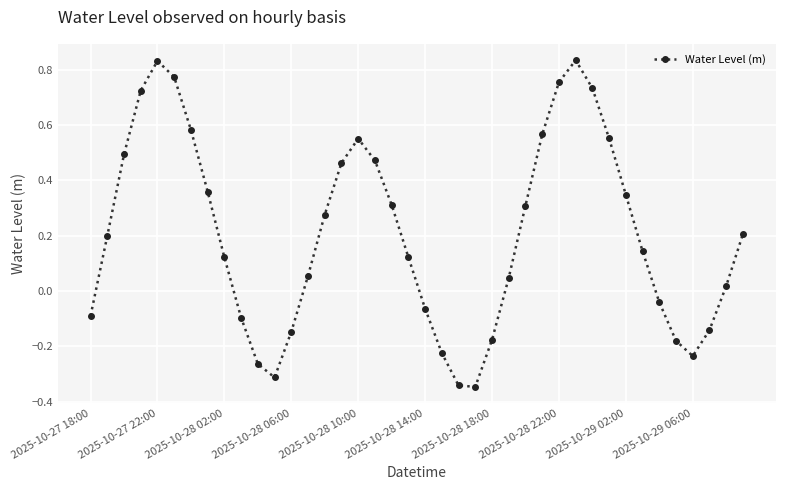

What is the sum of all values?

8.2